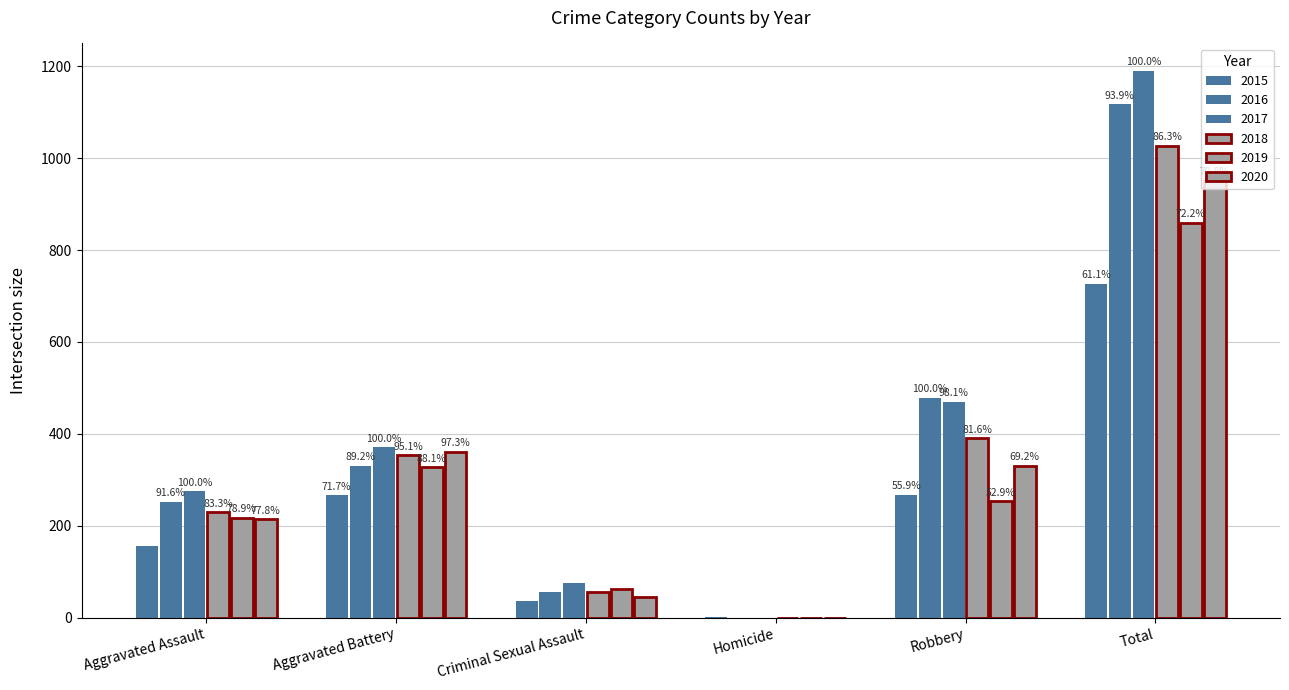

What value does the 2019 series have at Criminal Sexual Assault, to the nearest 10?

60